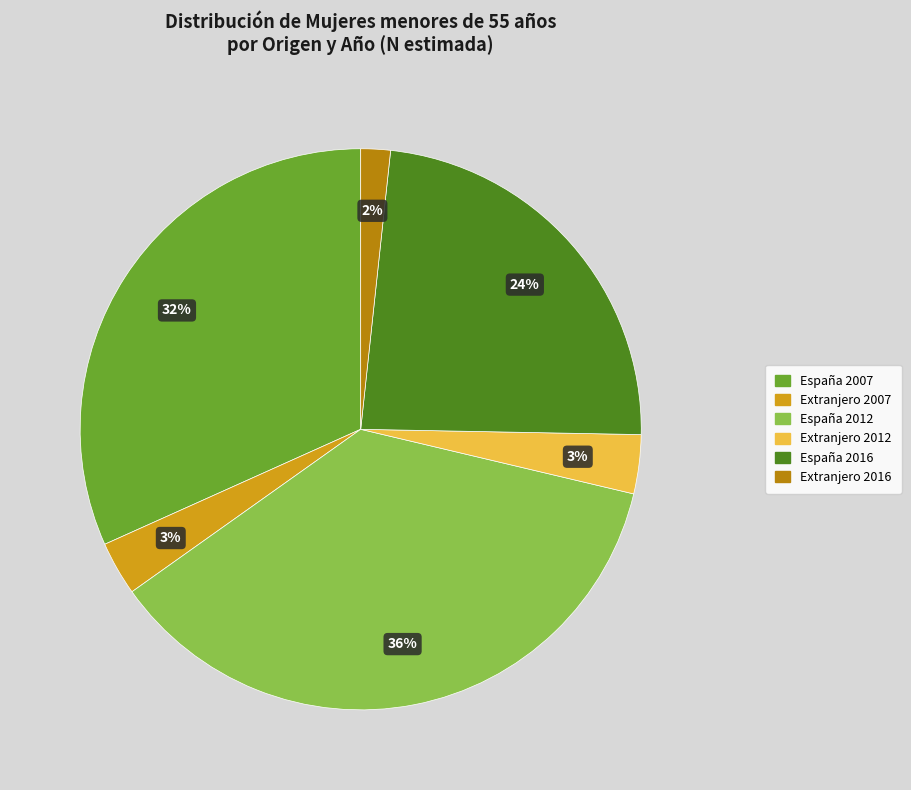

Is there a majority slice in this chart?

No